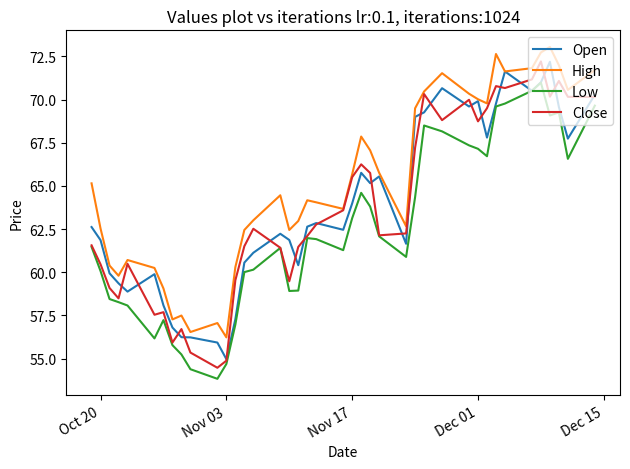

True or false: High and Low intersect in this chart.

False